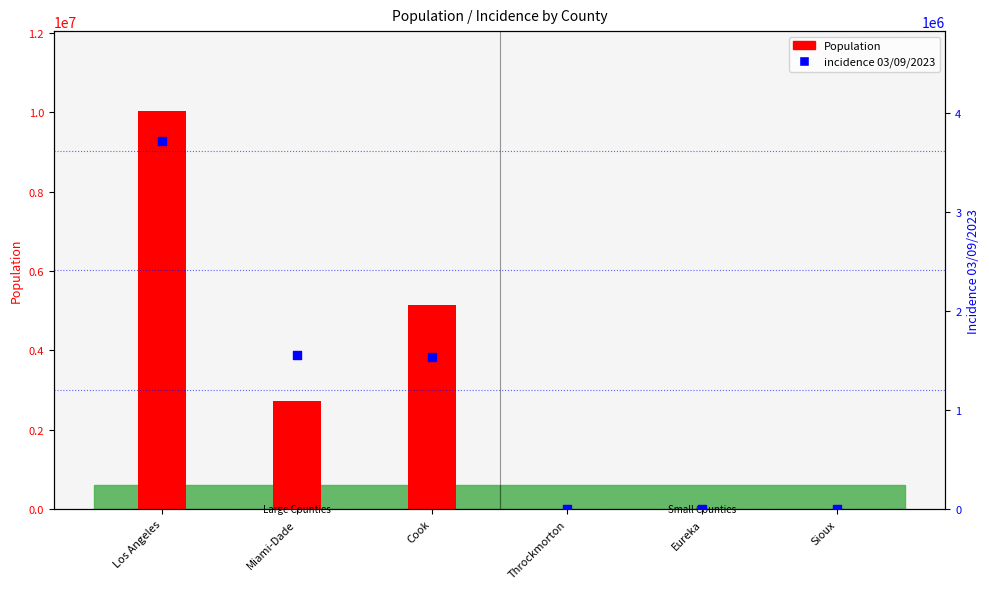

Is the value of incidence 03/09/2023 at Los Angeles greater than the value of Population at Los Angeles?

No